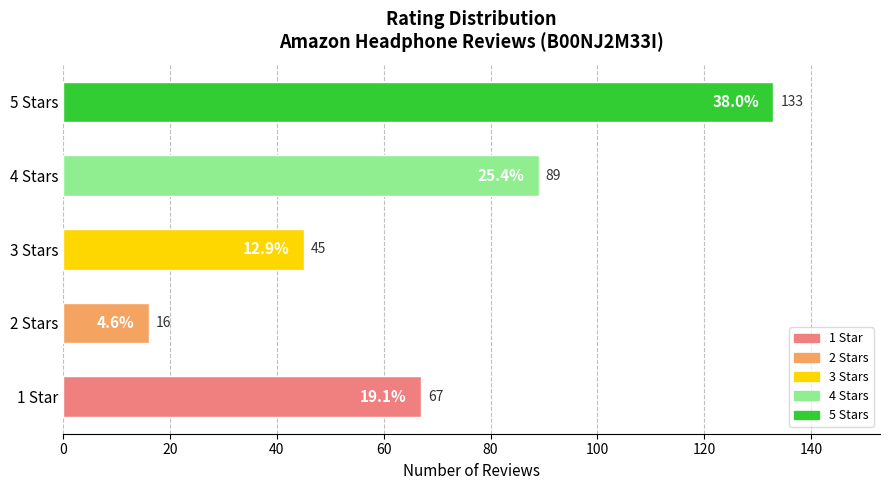

List the labels in order of value, smallest first.

2 Stars, 3 Stars, 1 Star, 4 Stars, 5 Stars